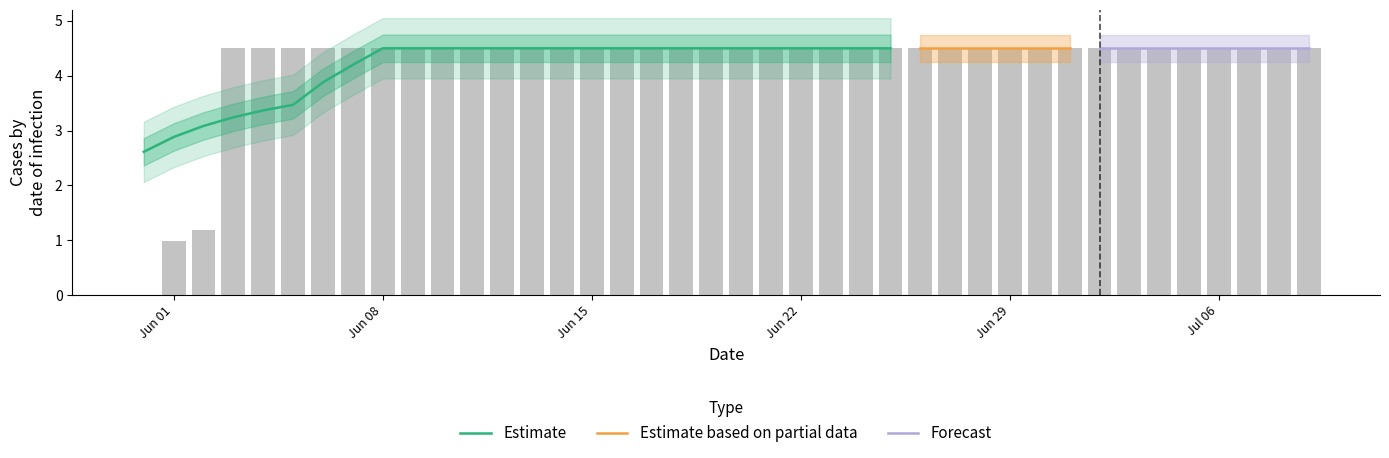

Does the chart contain stacked bars?

No